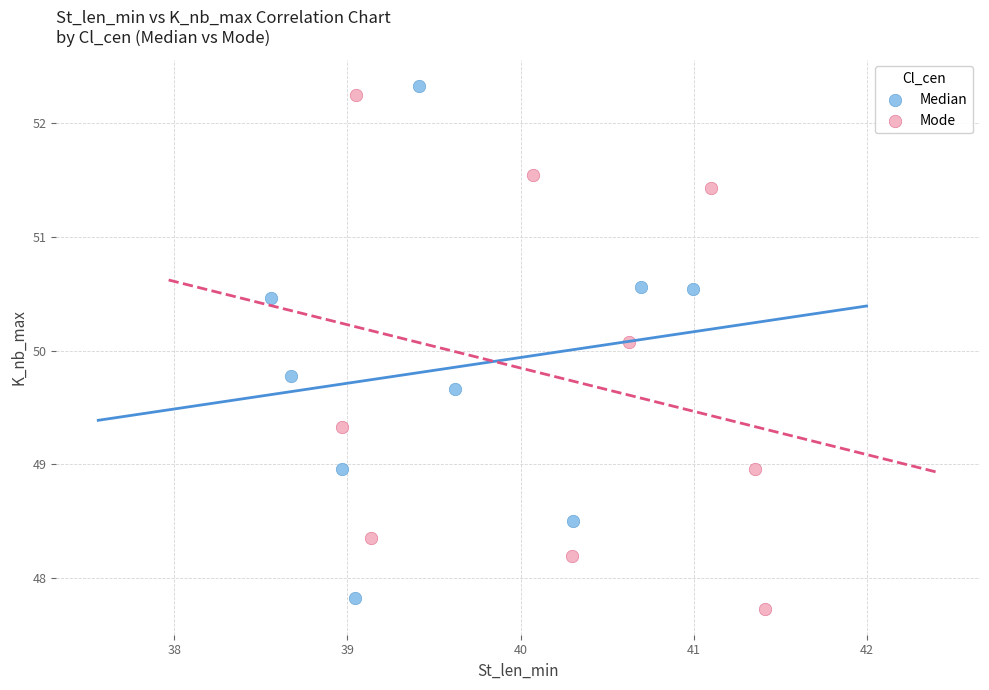

Which series contains the highest Y value?

Median